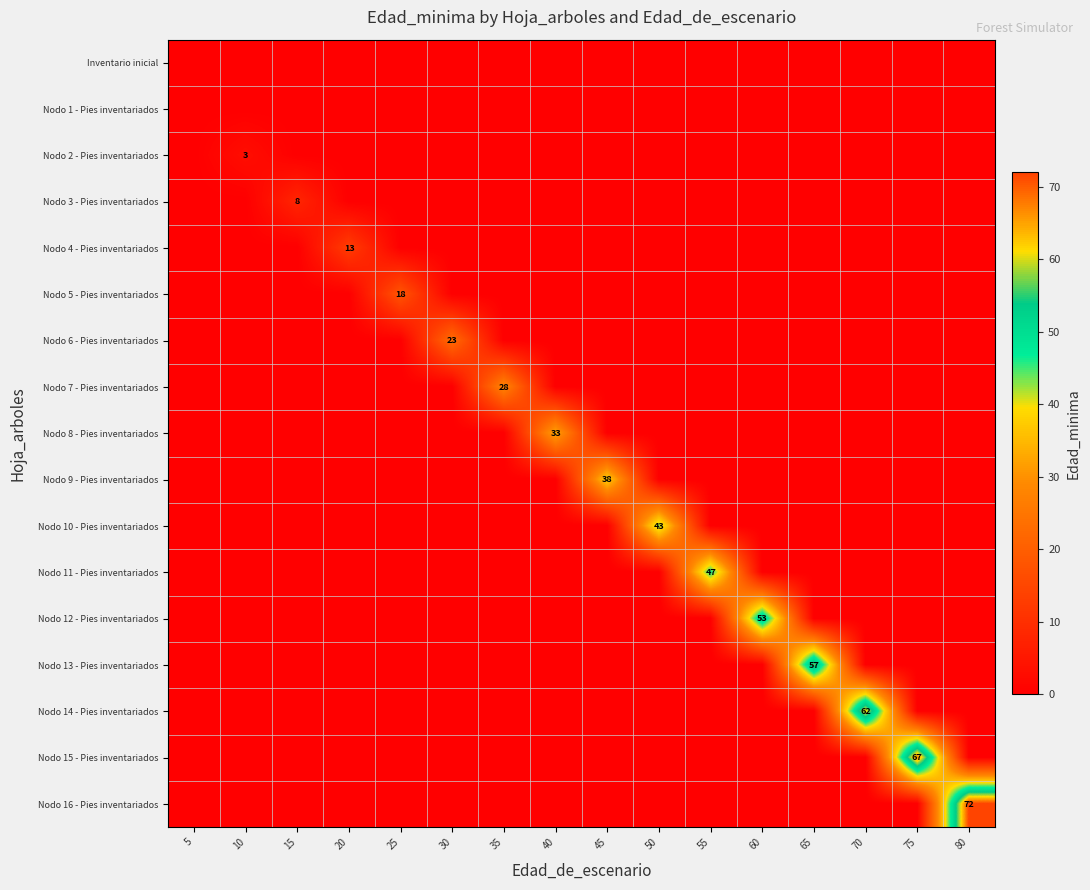

At how many categories does at least one series exceed 5?

14